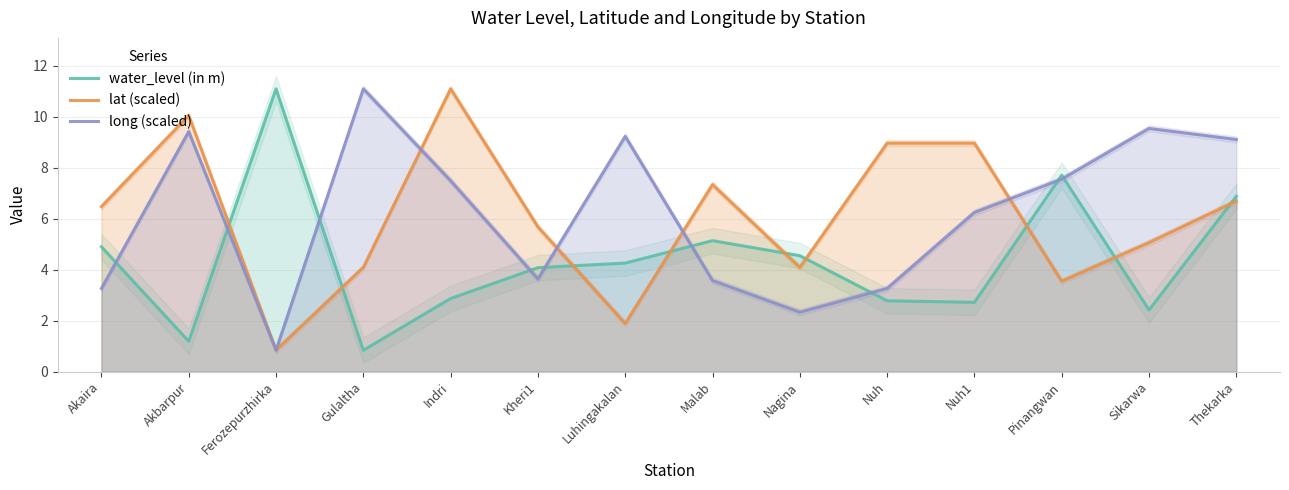

At Pinangwan, list the series in order from largest to smallest.

water_level (in m), long (scaled), lat (scaled)